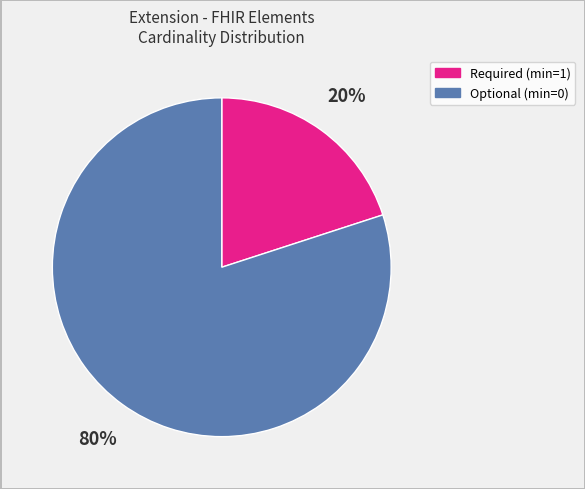

Does any single category account for the majority?

Yes